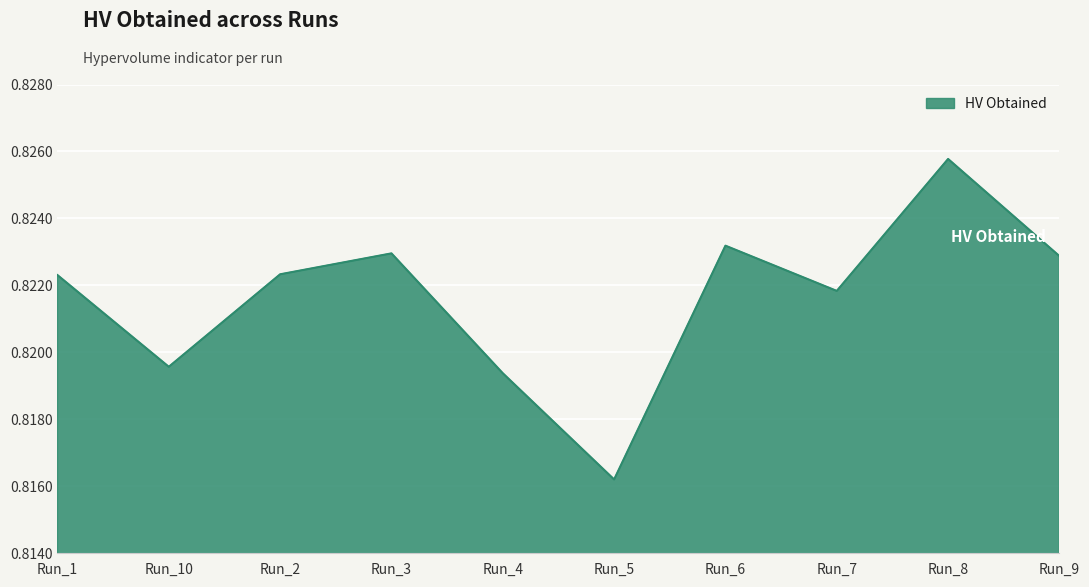

True or false: the data shows 0.5 at Run_4.

False